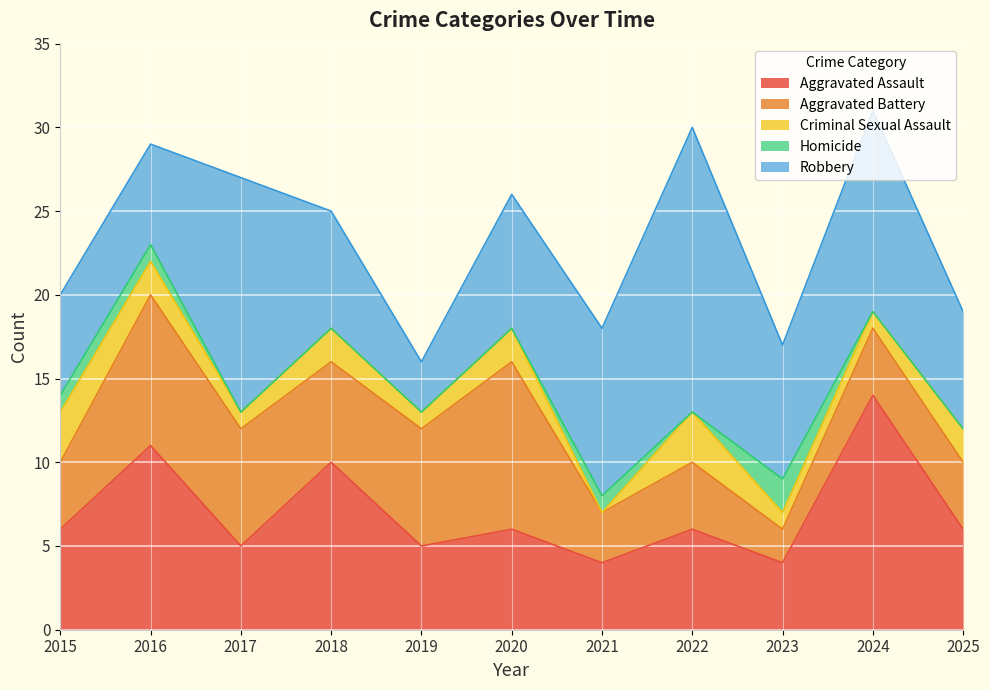

What is the value of the Aggravated Assault point at the 8th from the left?

6